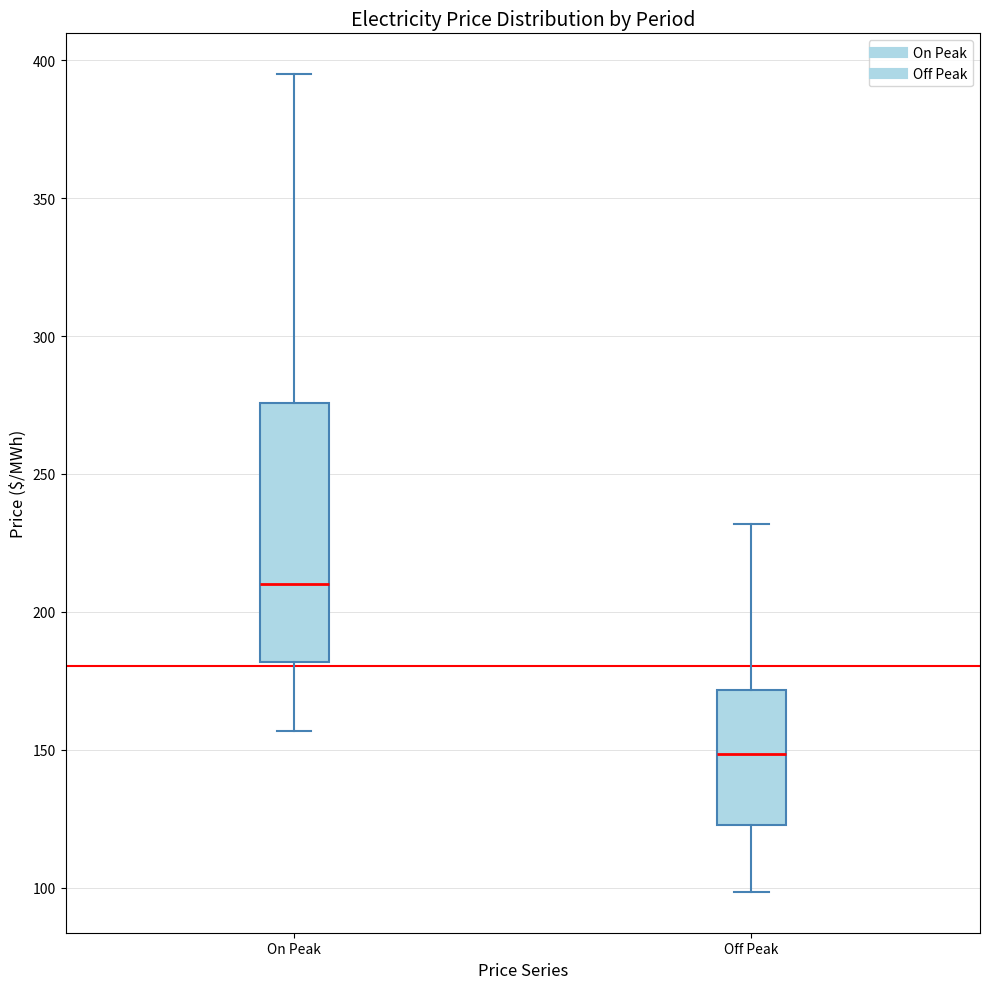

Comparing the boxes themselves (not the whiskers), which one is the tallest?

On Peak